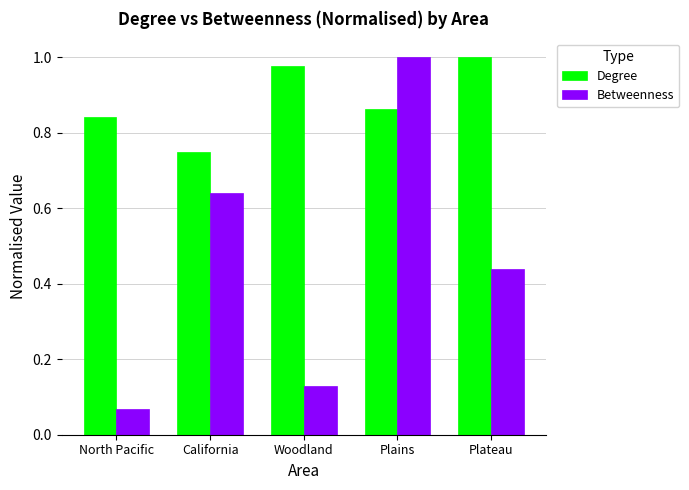

The value of Degree at Plateau is 1.6. True or false?

False